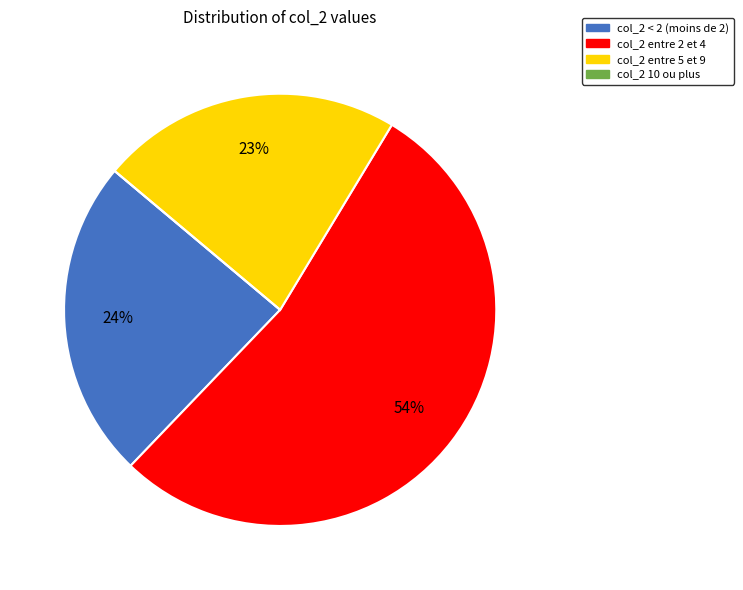

To the nearest percent, what is the average slice percentage?

25%